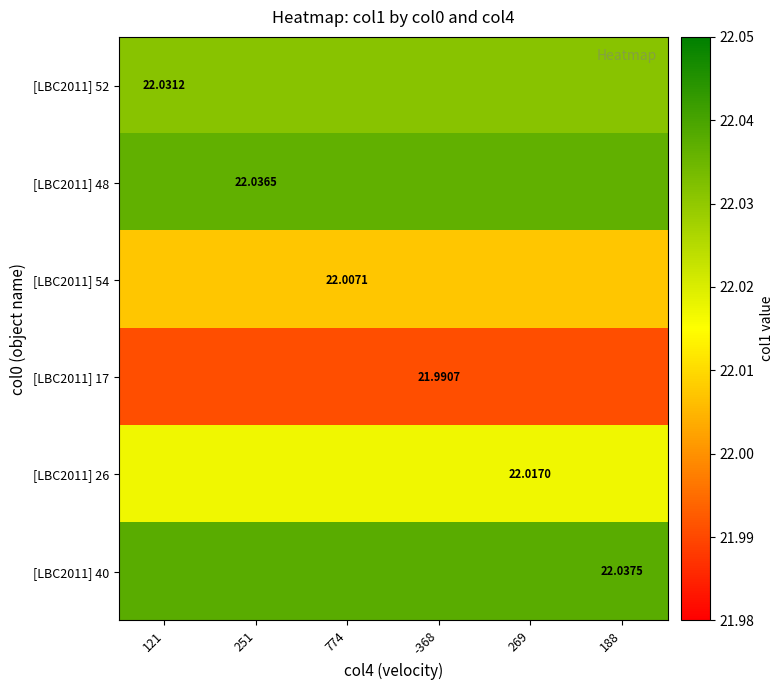

Which series has the largest total across all categories?

[LBC2011] 40